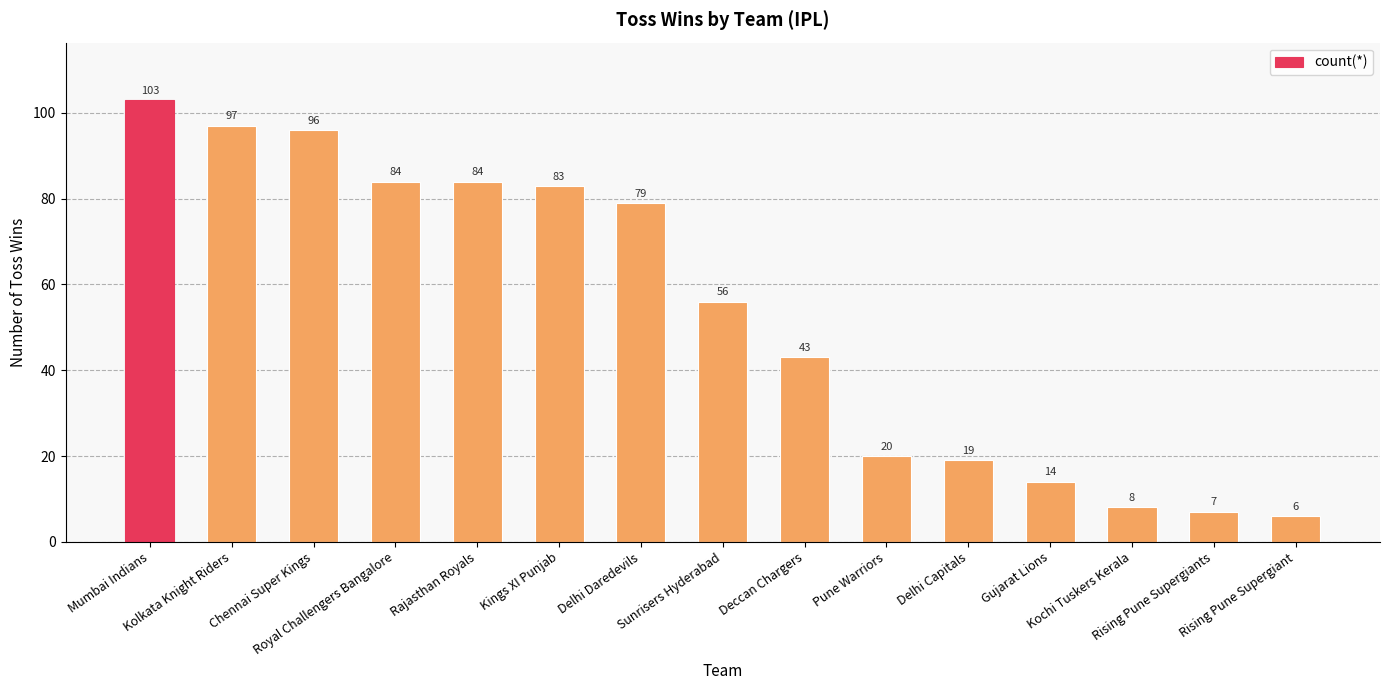

What position from the right is Rajasthan Royals?

11